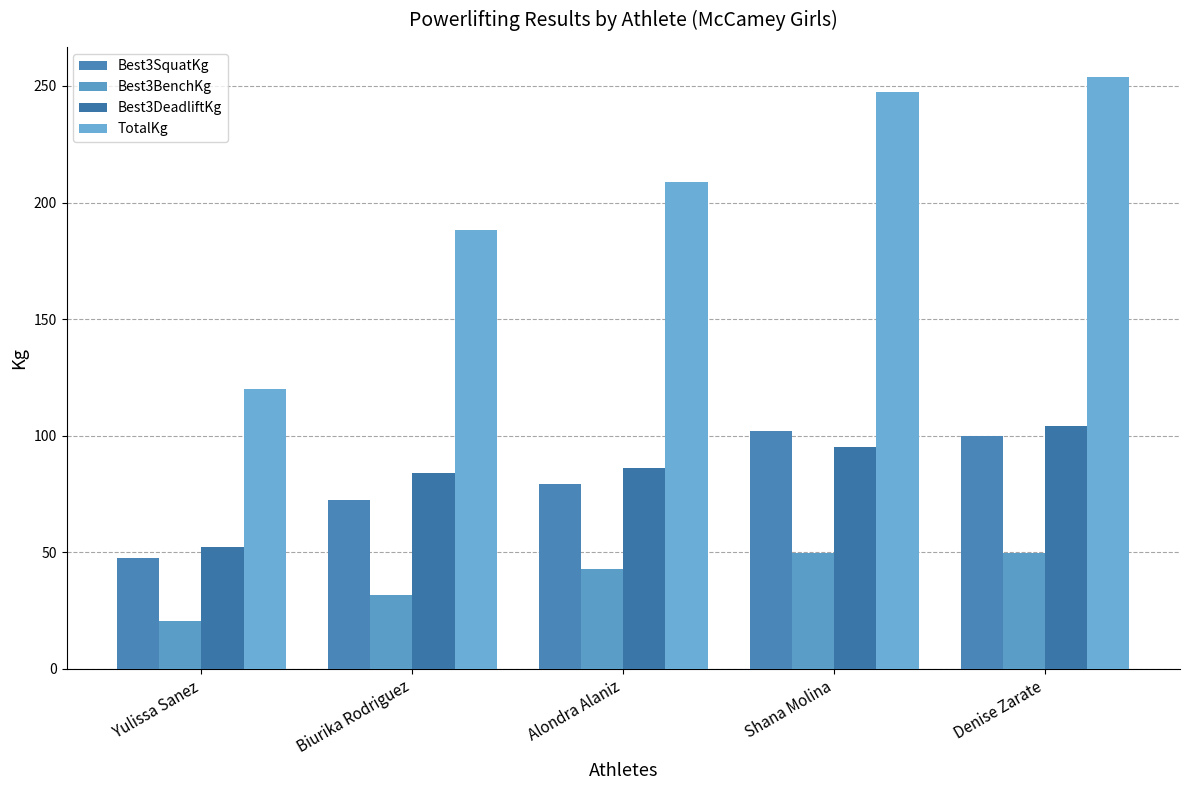

What are all the series names shown in the legend?

Best3SquatKg, Best3BenchKg, Best3DeadliftKg, TotalKg